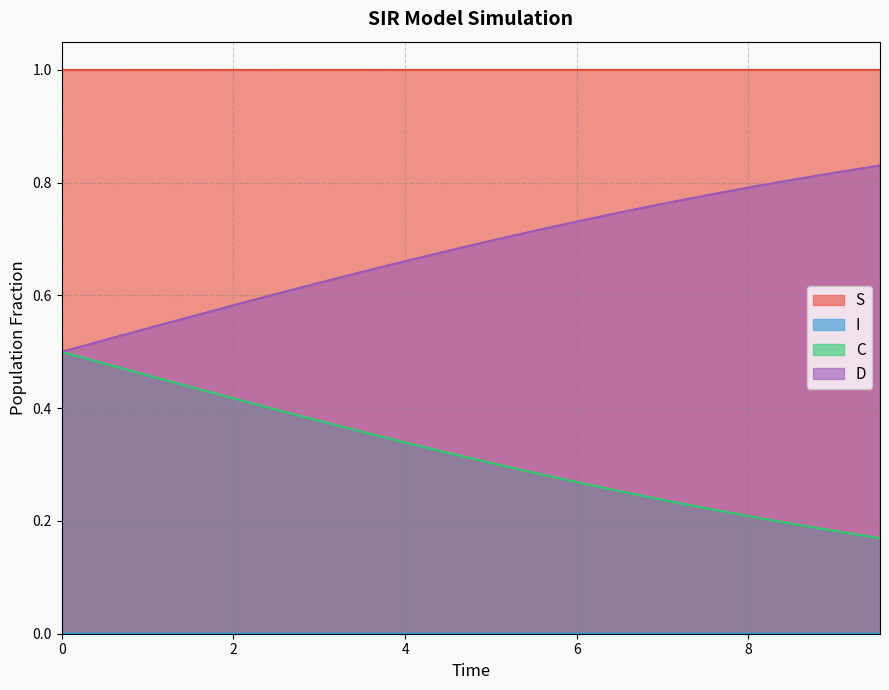

True or false: S and D cross at least once.

False